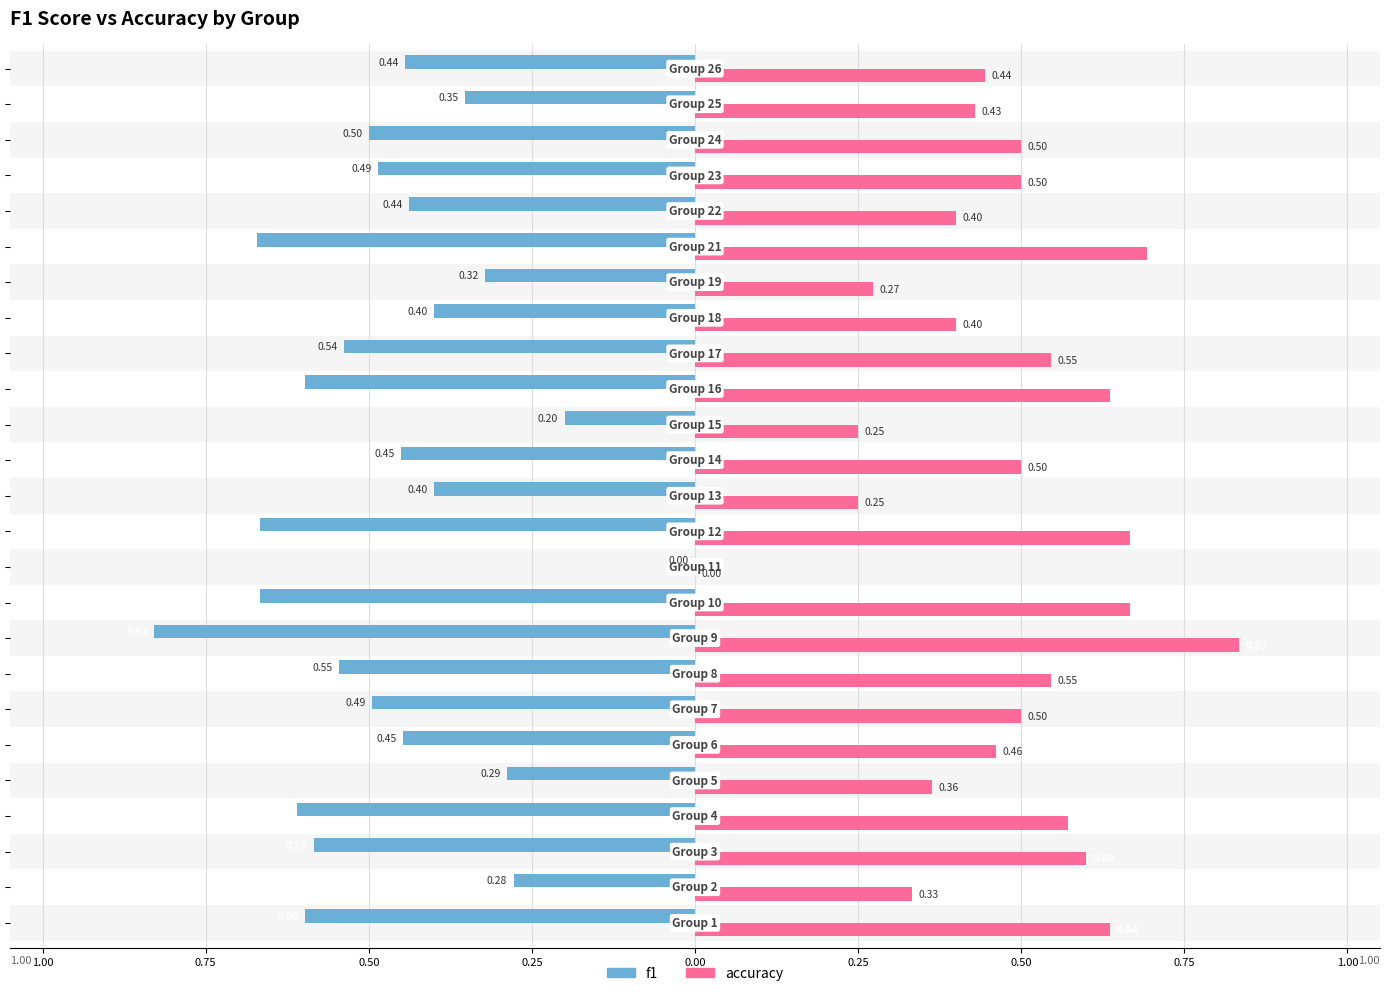

What are all the series names shown in the legend?

f1, accuracy